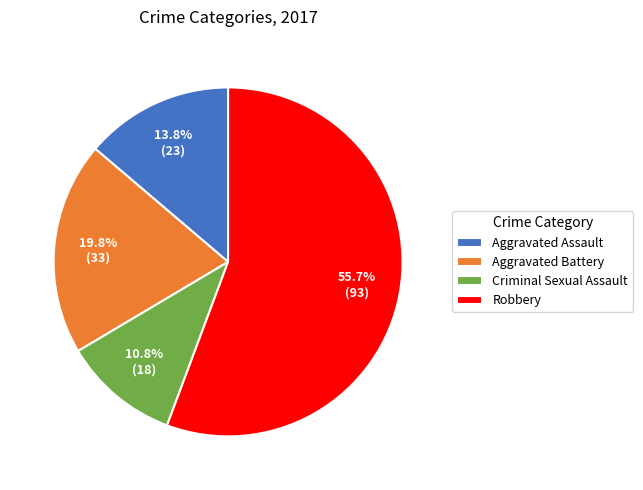

To the nearest percent, what is the average slice percentage?

25%